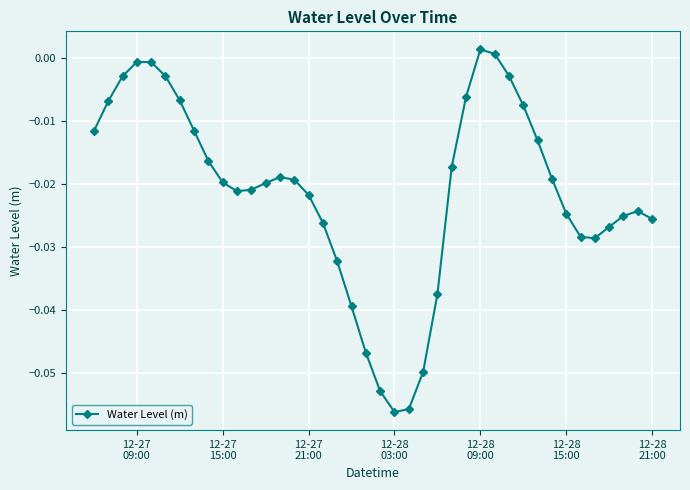

True or false: the data has more than 2 interior local peaks.

True